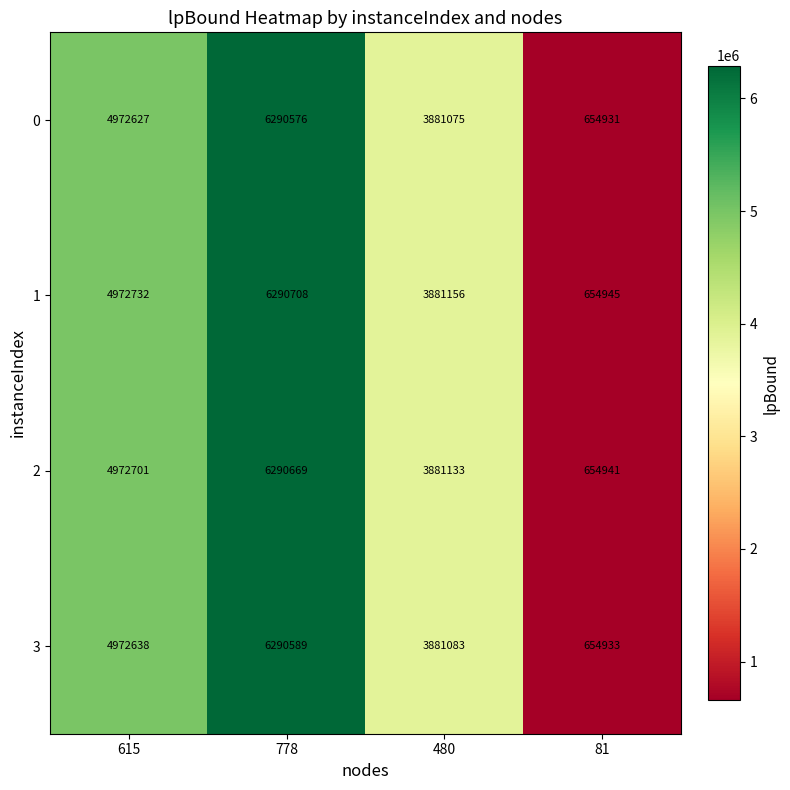

Which series changed the most between 778 and 81?

1